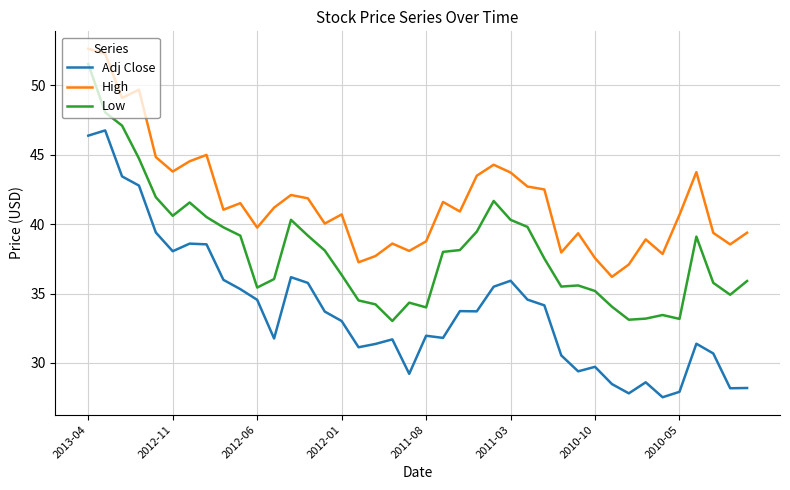

True or false: Low and High intersect in this chart.

False